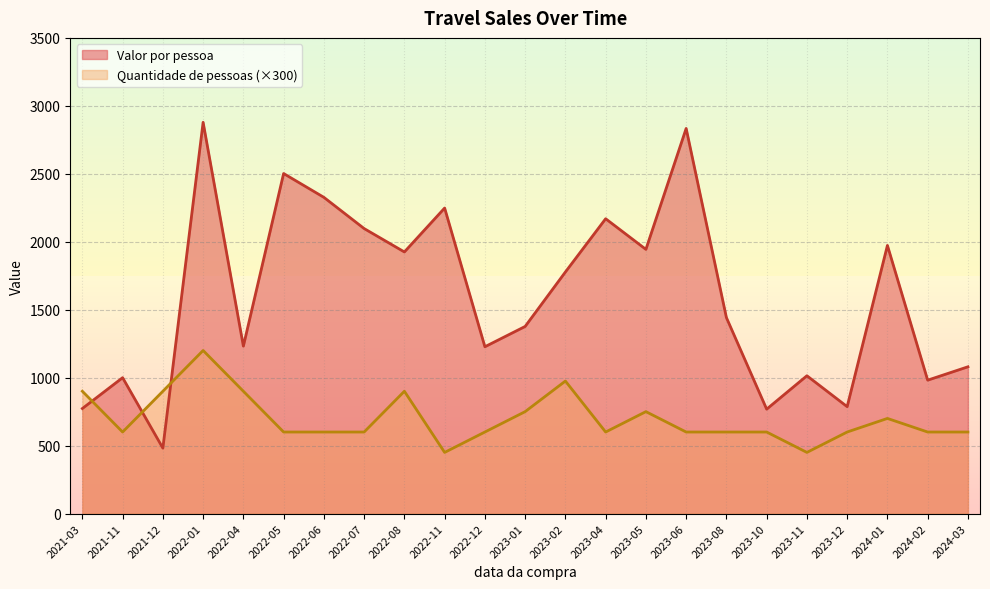

What is the minimum value shown in the chart?

450.0